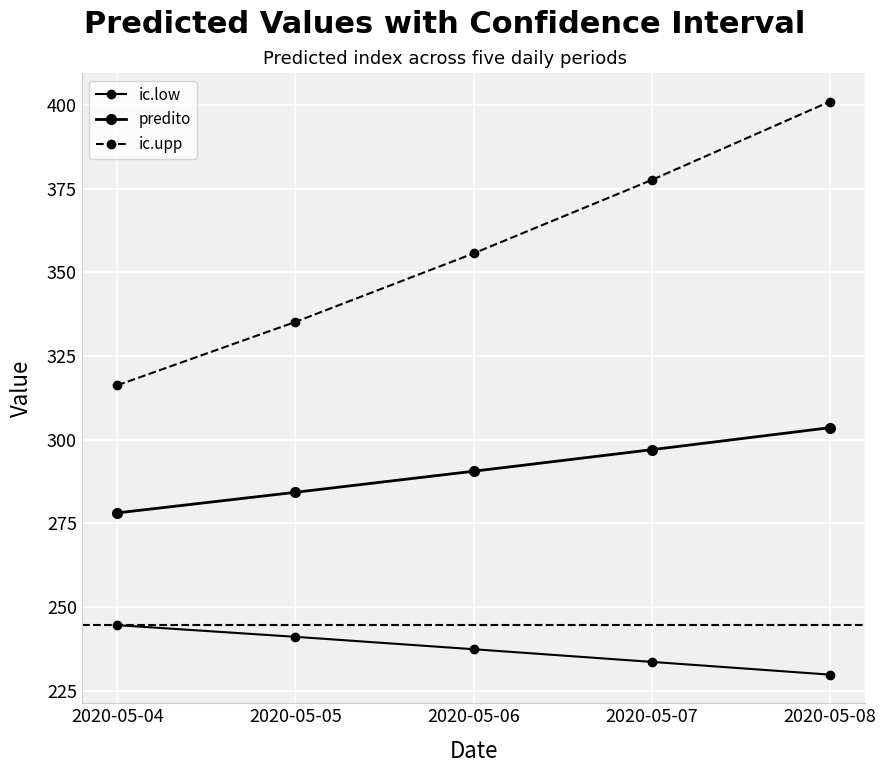

Which series changed the most between 2020-05-06 and 2020-05-08?

ic.upp